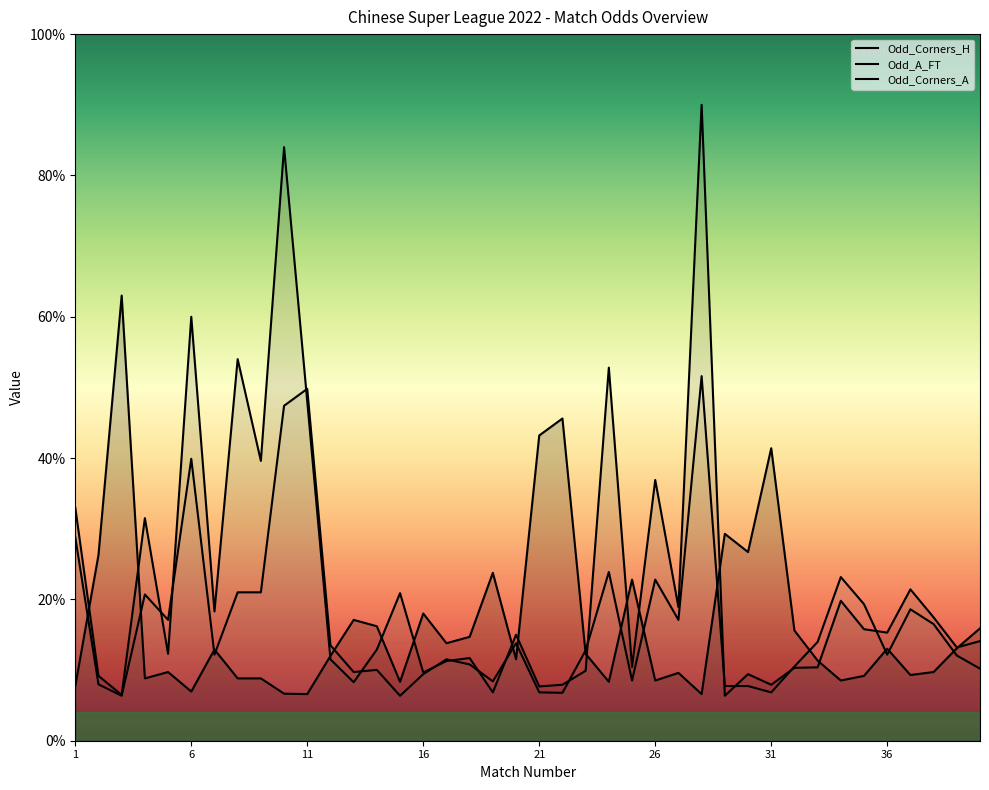

The Odd_A_FT series shows 6.8 at 19. True or false?

True